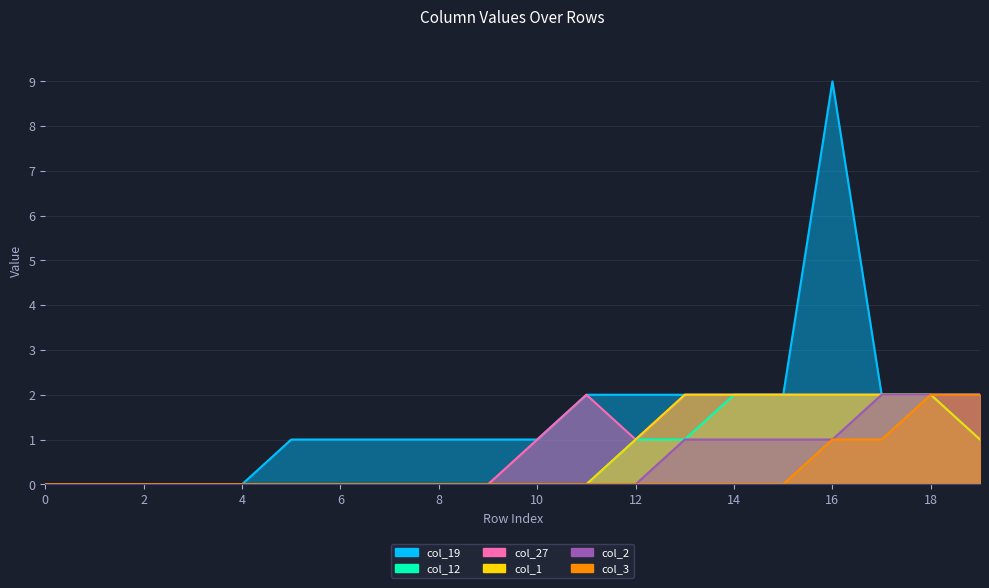

At which category is the sum across all series the highest?

16